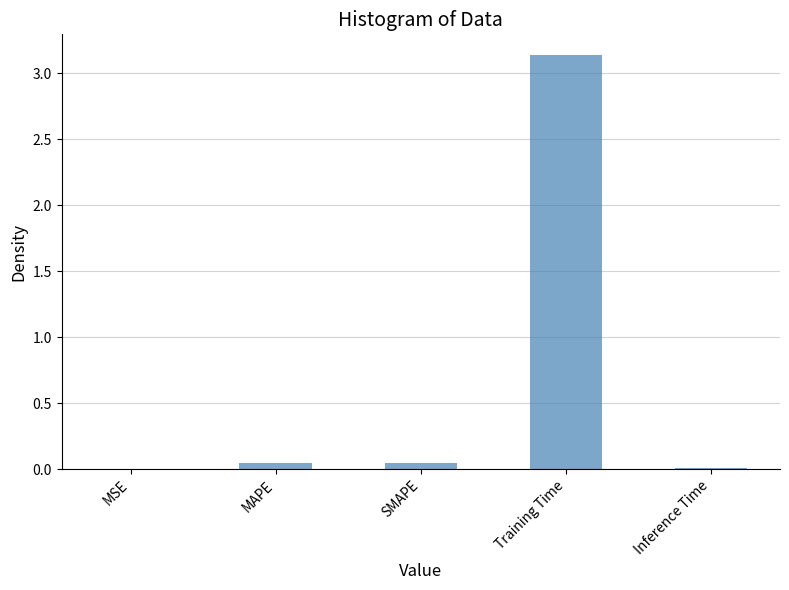

Which label corresponds to the largest value in the chart?

Training Time